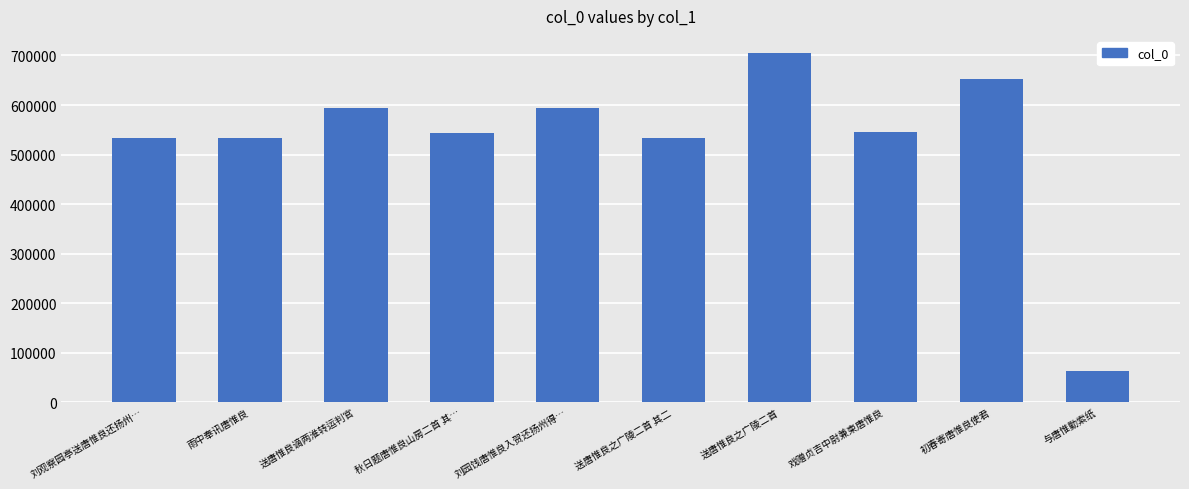

The chart shows a value of 222921 at 送唐惟良之广陵二首. True or false?

False